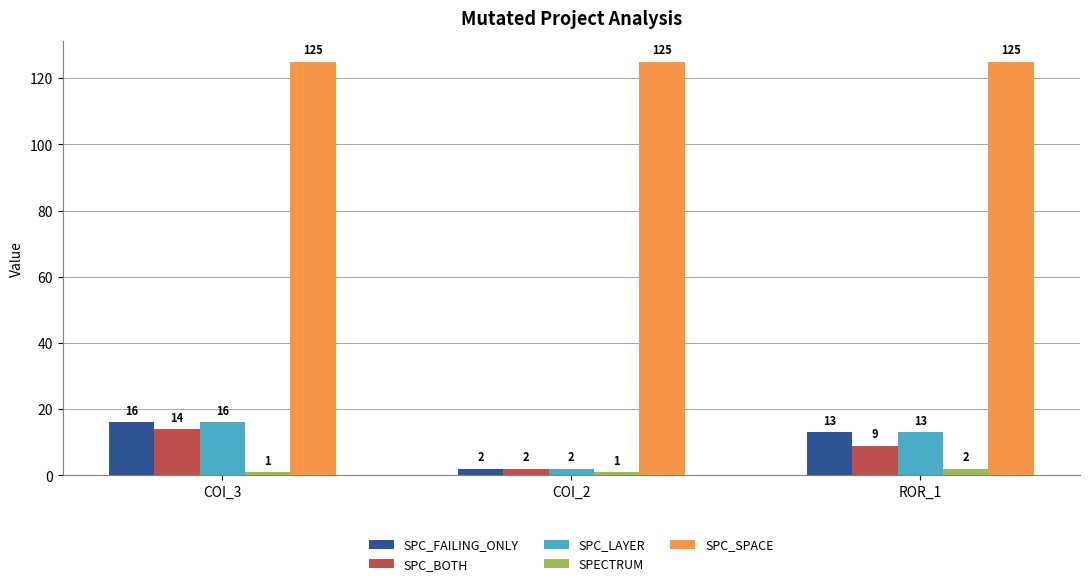

At which label does SPC_BOTH first exceed 9?

COI_3